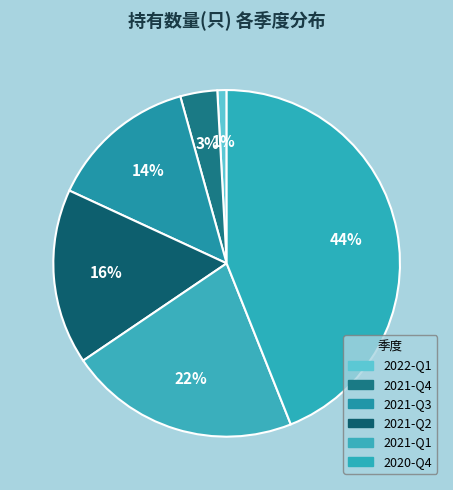

To the nearest percent, what portion does 2021-Q2 represent?

16%